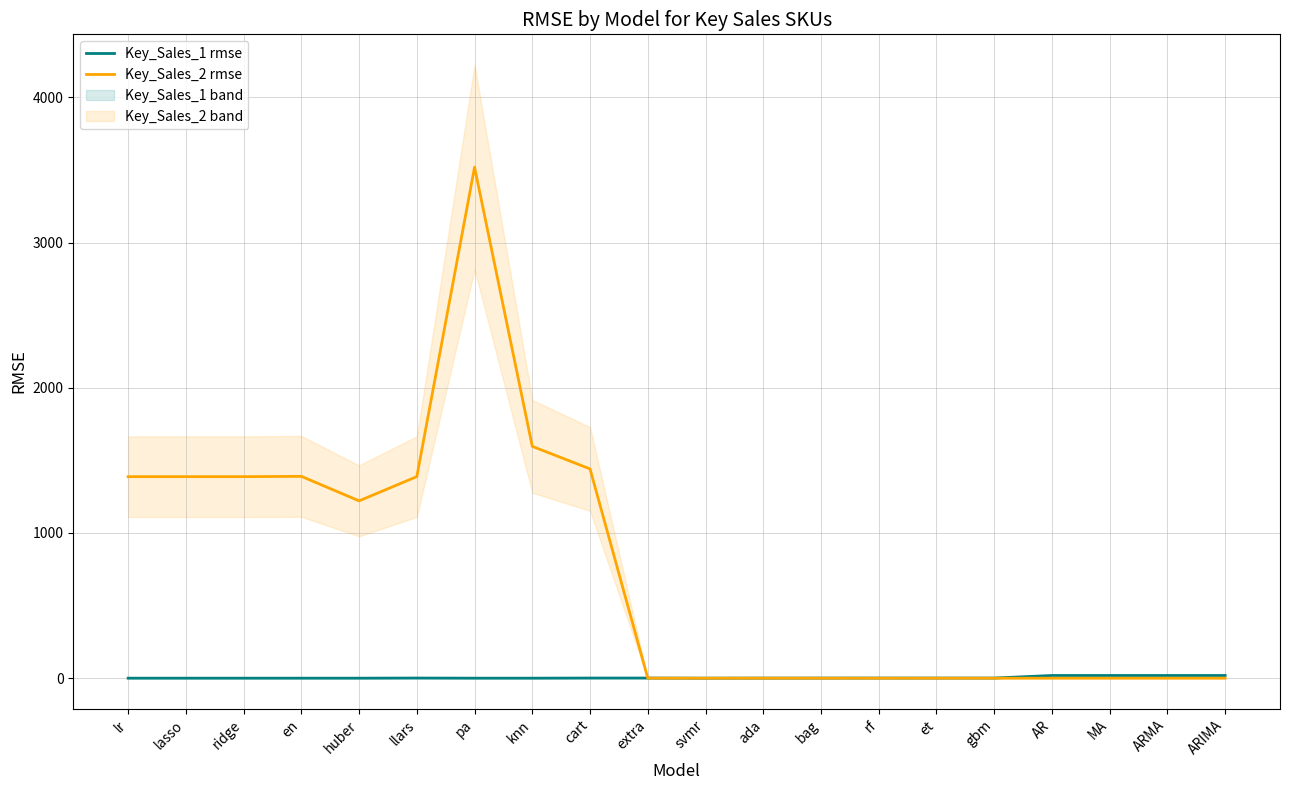

After their last crossing, which series has the higher values: Key_Sales_1 rmse or Key_Sales_2 rmse?

Key_Sales_1 rmse